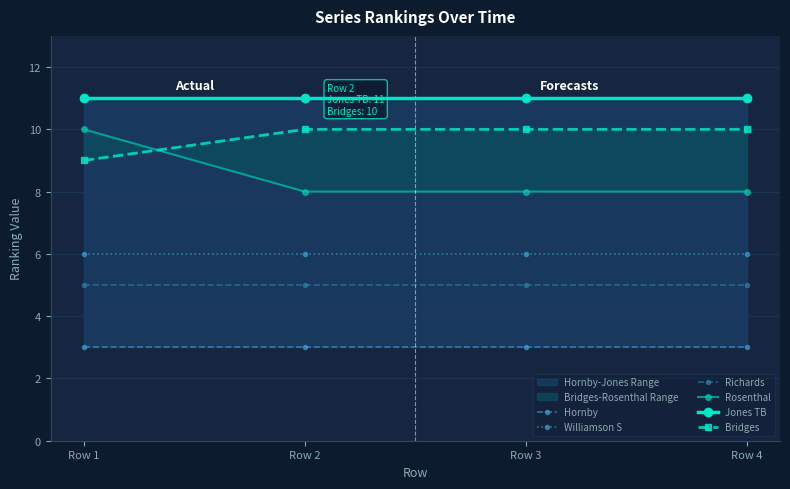

Is the value of Jones TB at Row 3 greater than the value of Williamson S at Row 1?

Yes